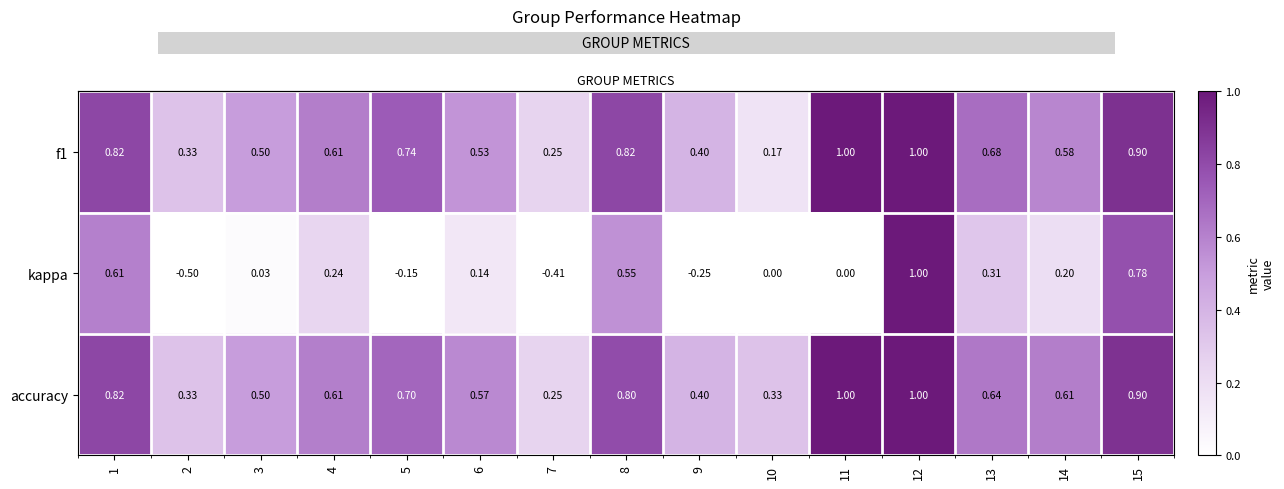

What is the sum of all kappa values?

2.5